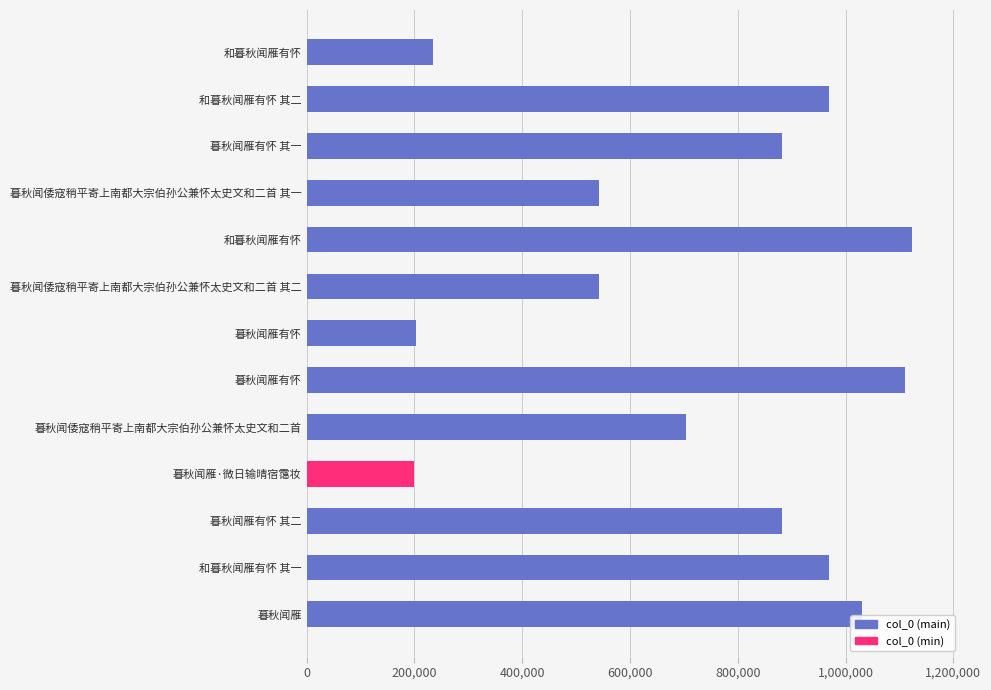

How many data points does each series have?

13